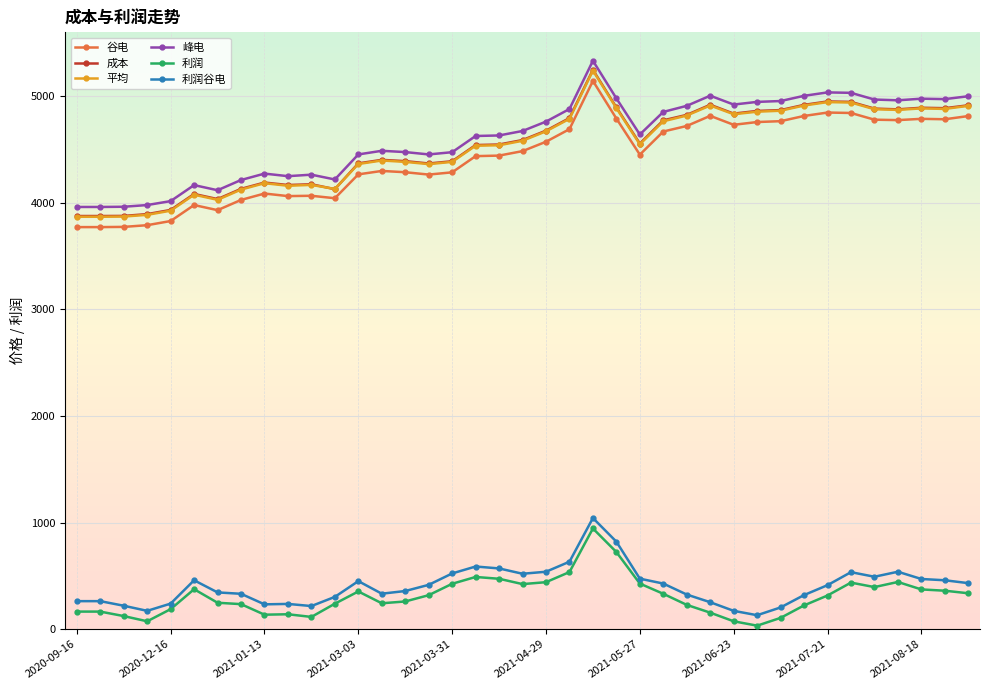

True or false: 峰电 and 利润谷电 intersect in this chart.

False